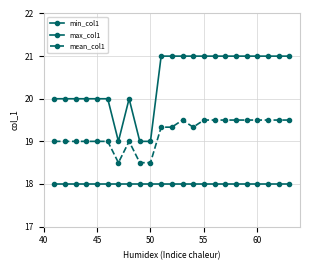

Is this an area chart (filled region under the line)?

No